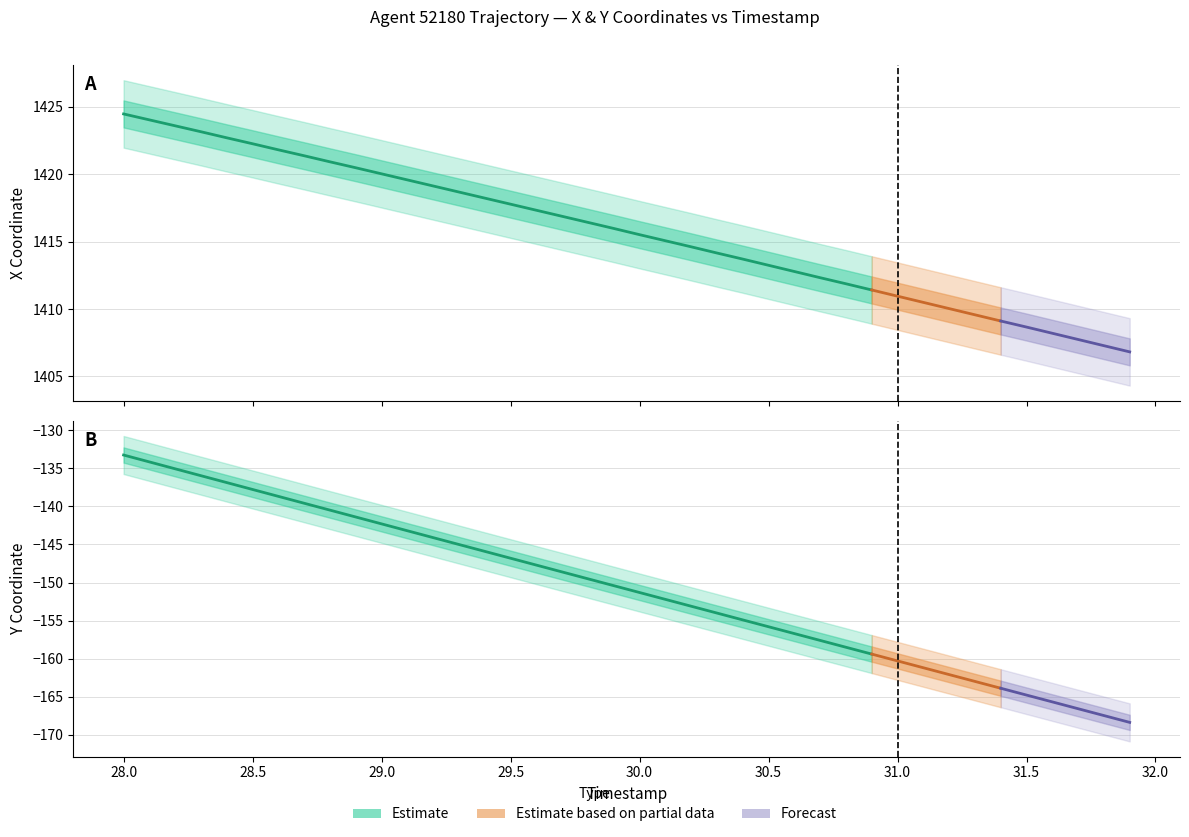

Which series has the largest total across all categories?

X